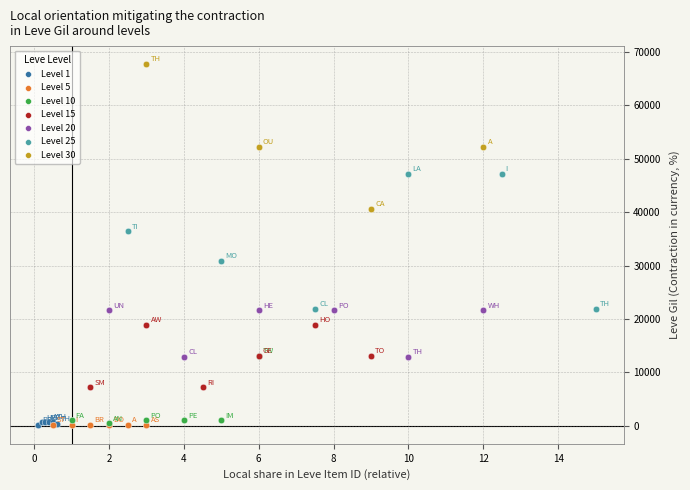

Which series reaches the maximum Y coordinate?

Level 30